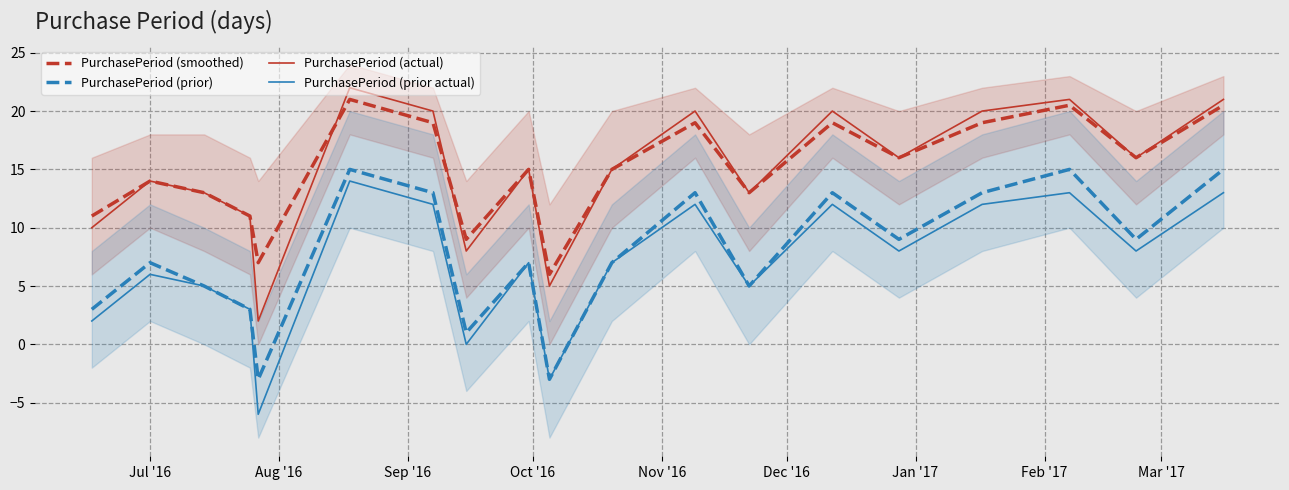

What is the lowest value of the PurchasePeriod (actual) series?

2.0